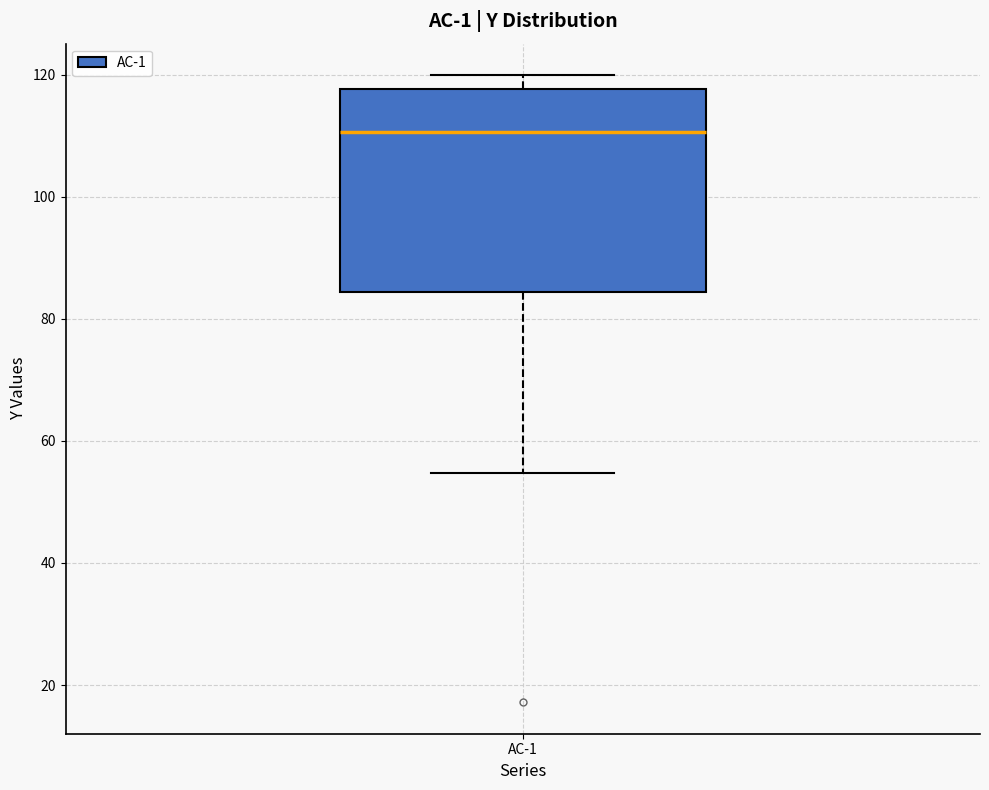

Where does the upper whisker of the box for AC-1 end on the y-axis? The values are not printed on the chart, so give them approximately, as read against the axis.

120